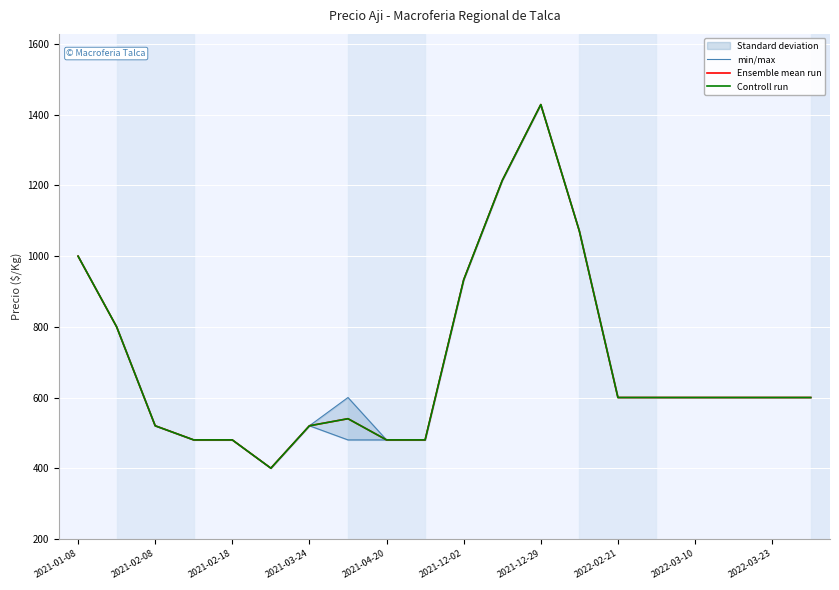

At 2022-03-23, list the series in order from smallest to largest.

min/max, Ensemble mean run, Controll run